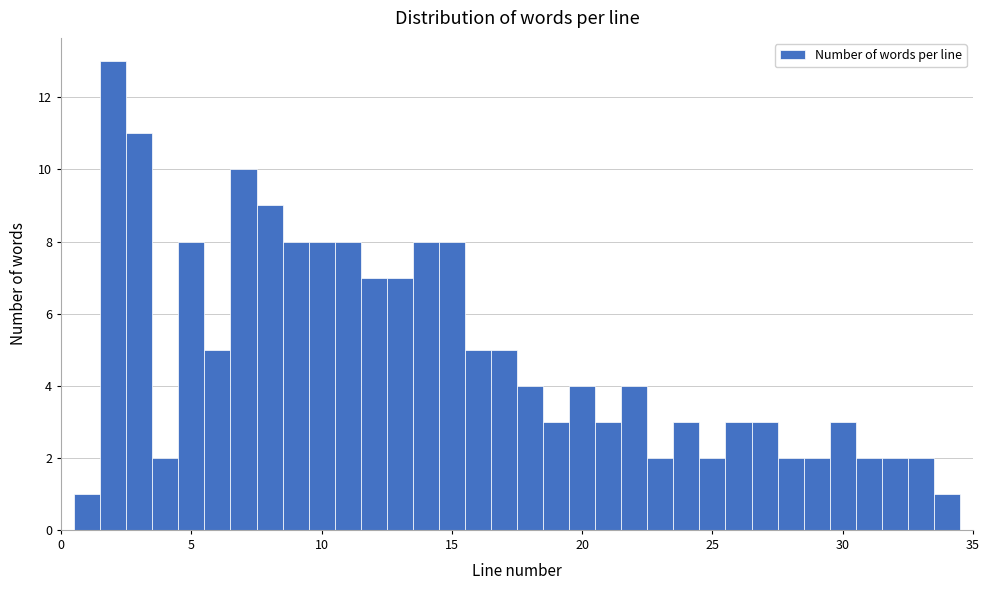

Read against the x-axis, roughly where is the centre of the tallest bar?

2.0